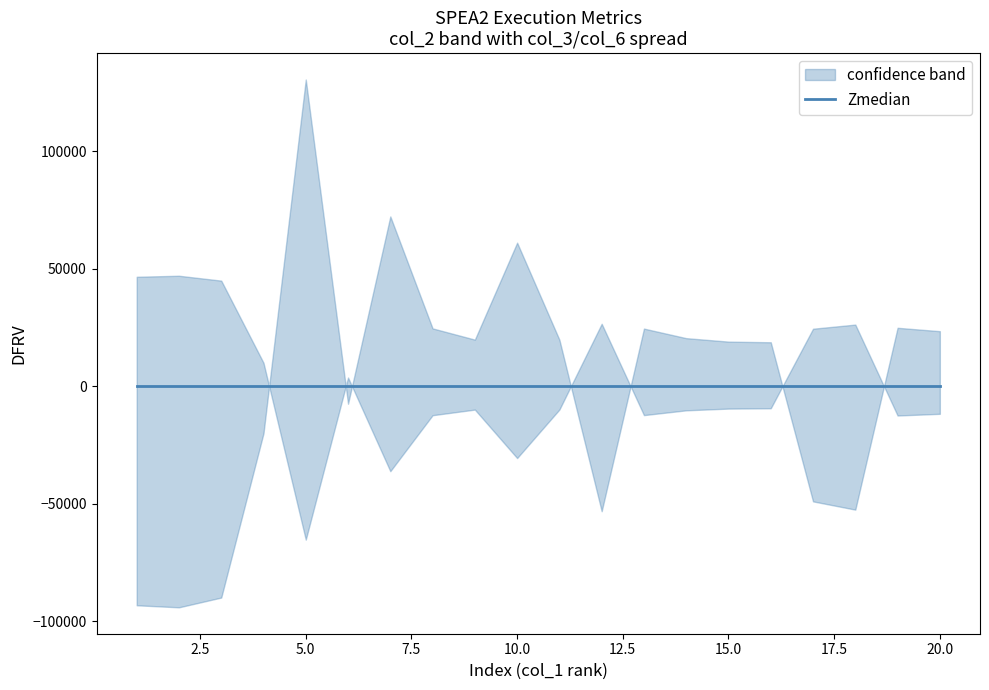

Between 2 and 4, which is larger?

2